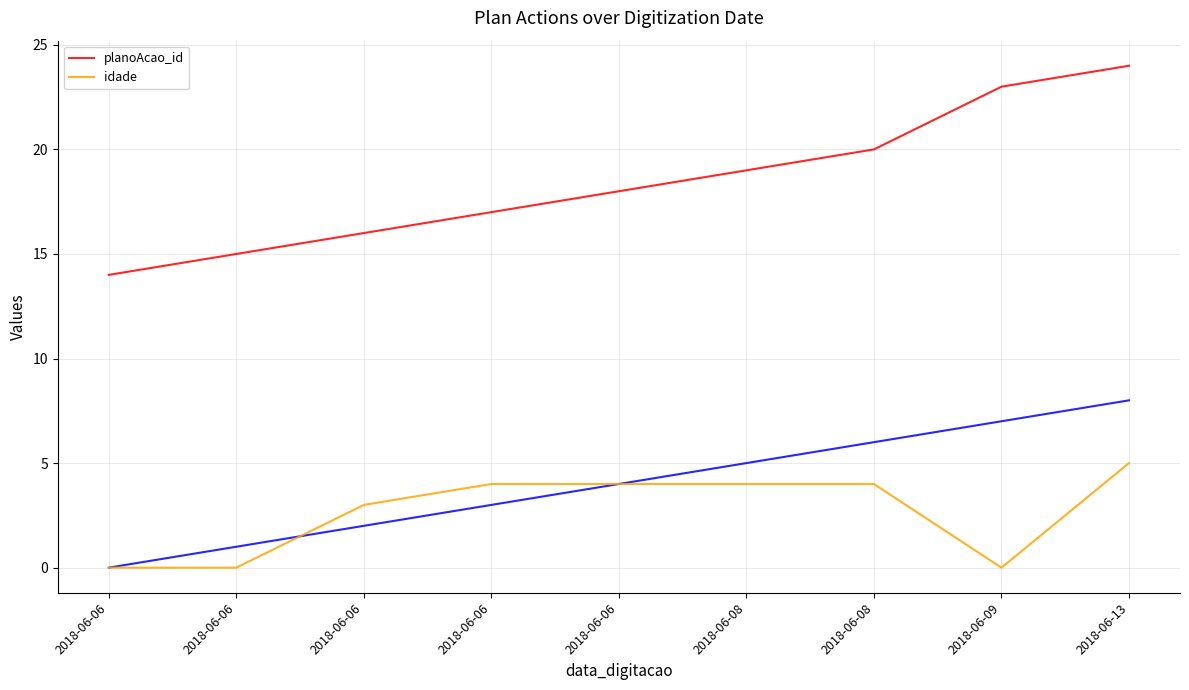

Which category has the lowest value in the idade series?

2018-06-06